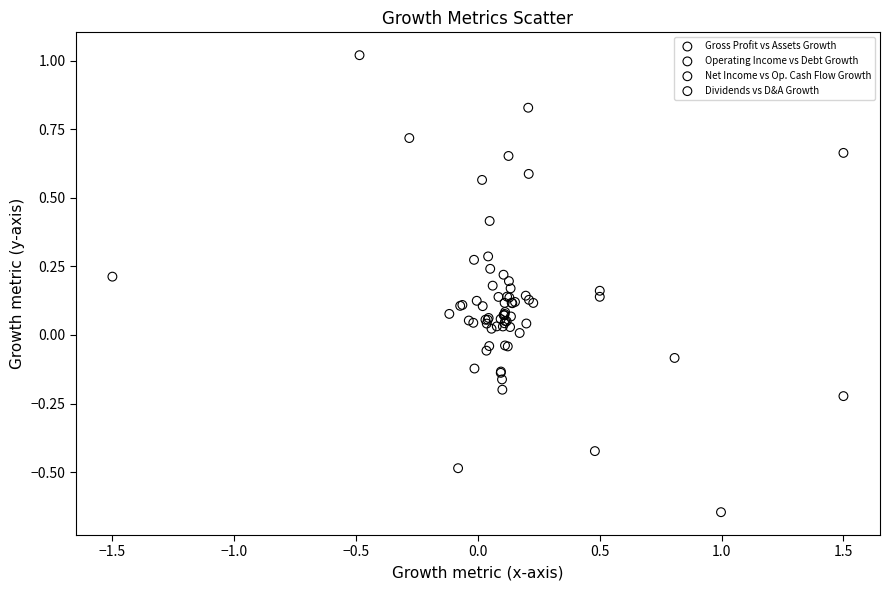

Which series has the widest spread of Y values?

Net Income vs Op. Cash Flow Growth